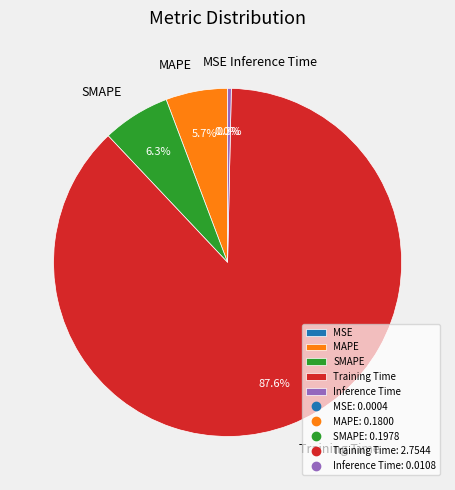

Is there any slice that represents more than half of the pie?

Yes